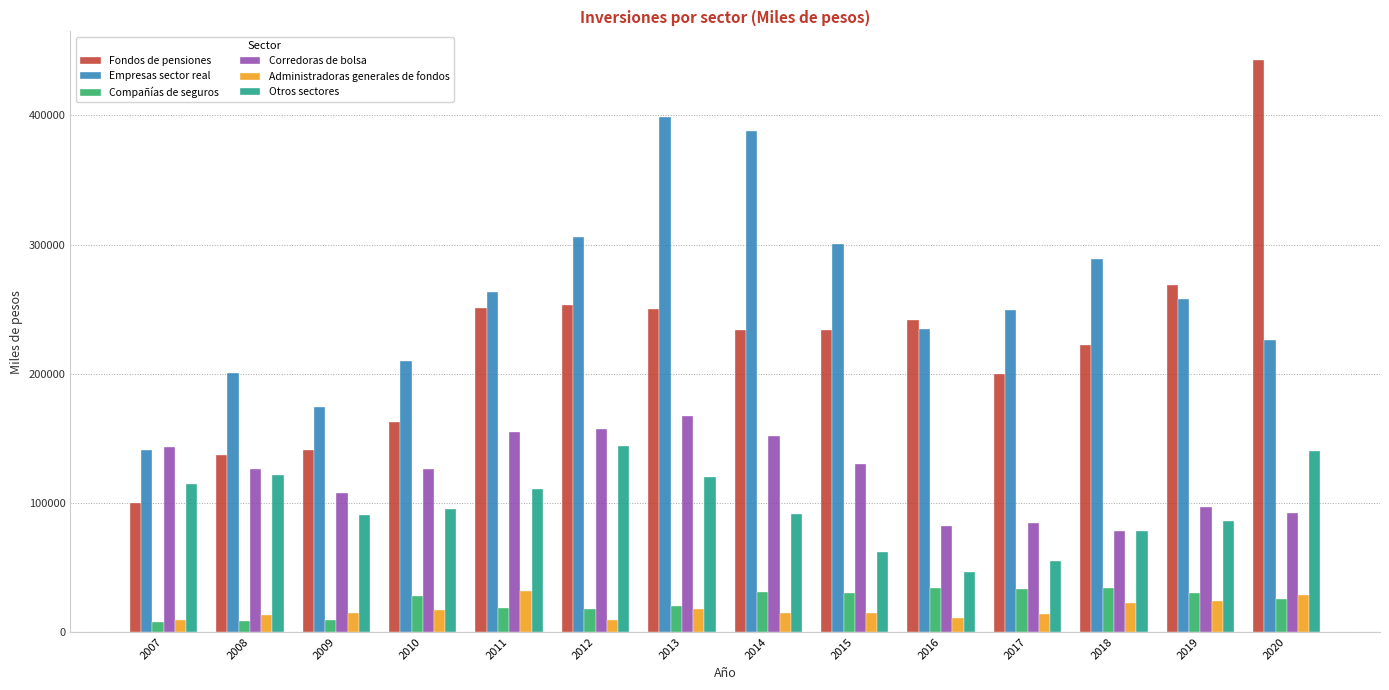

Which series changed the most between 2011 and 2017?

Corredoras de bolsa